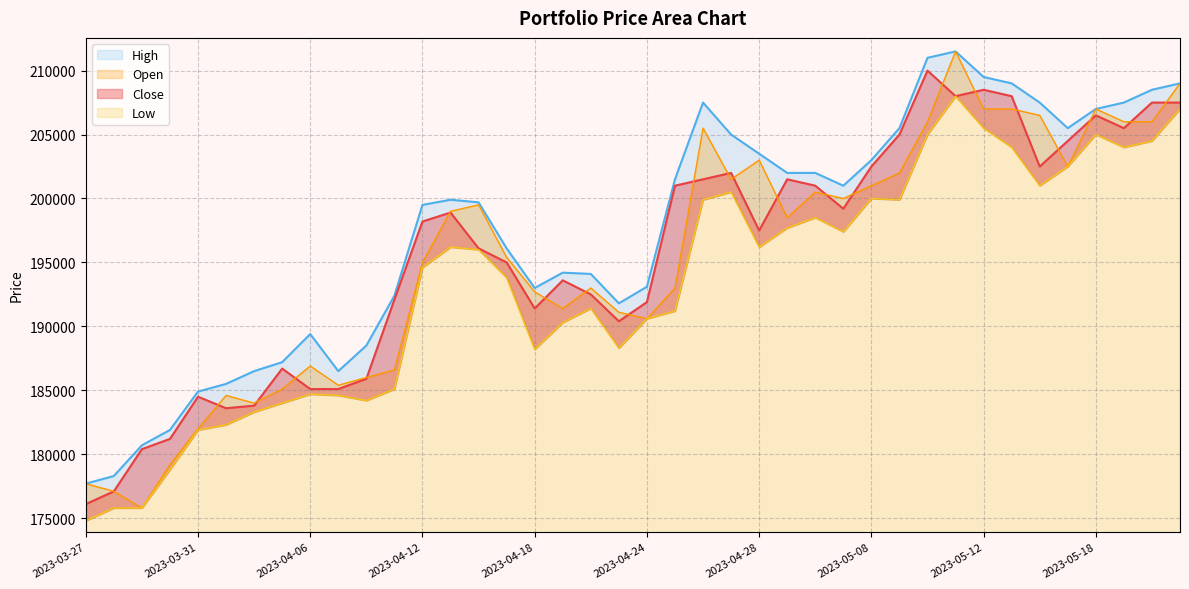

Which series has the largest total across all categories?

High